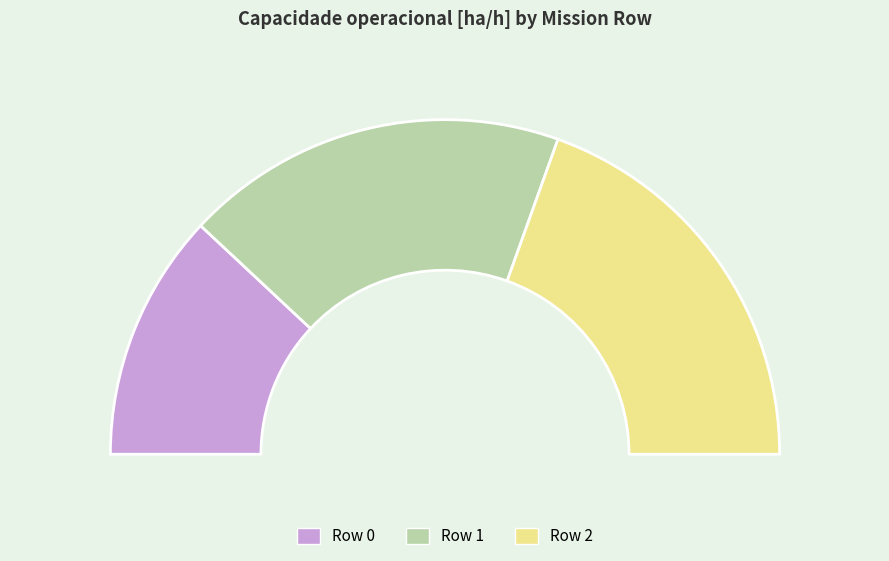

How many segments does this pie chart have?

3